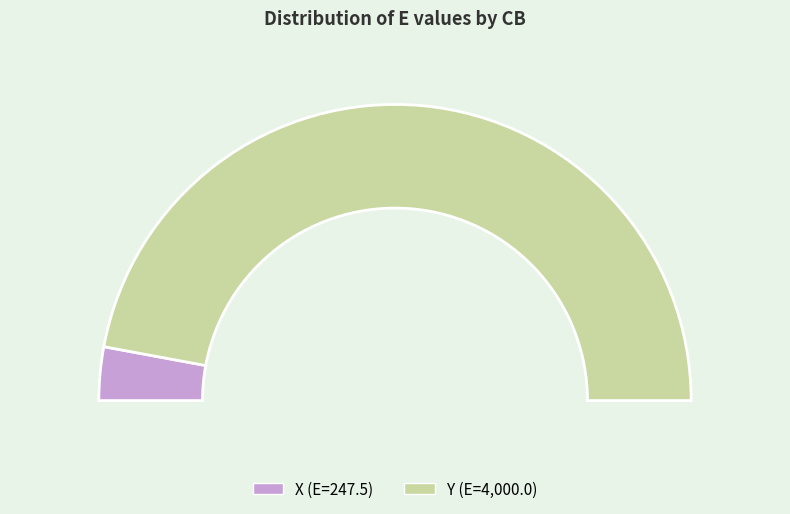

Which category accounts for the majority?

Y